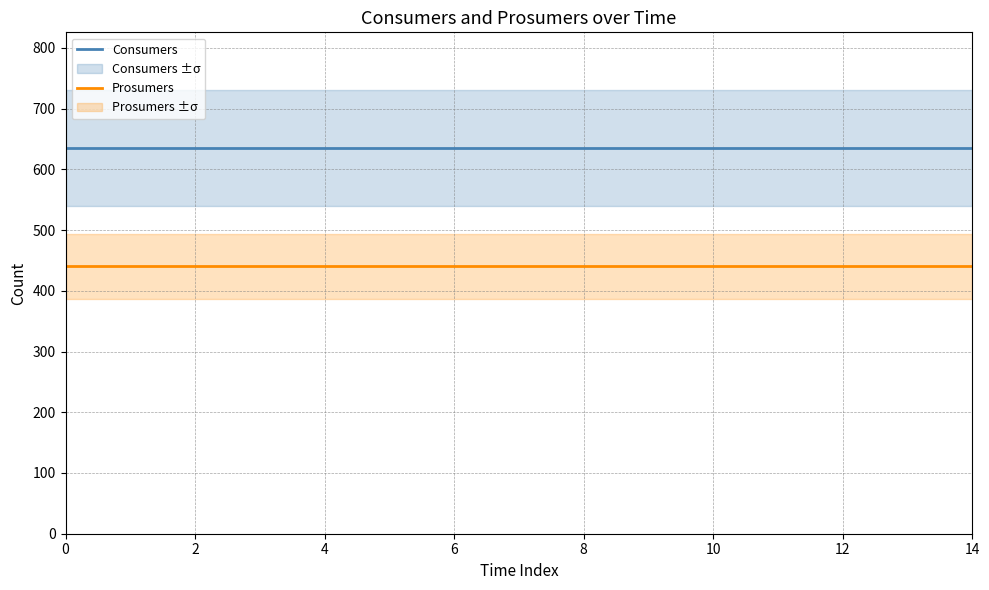

True or false: Consumers and Prosumers intersect in this chart.

False